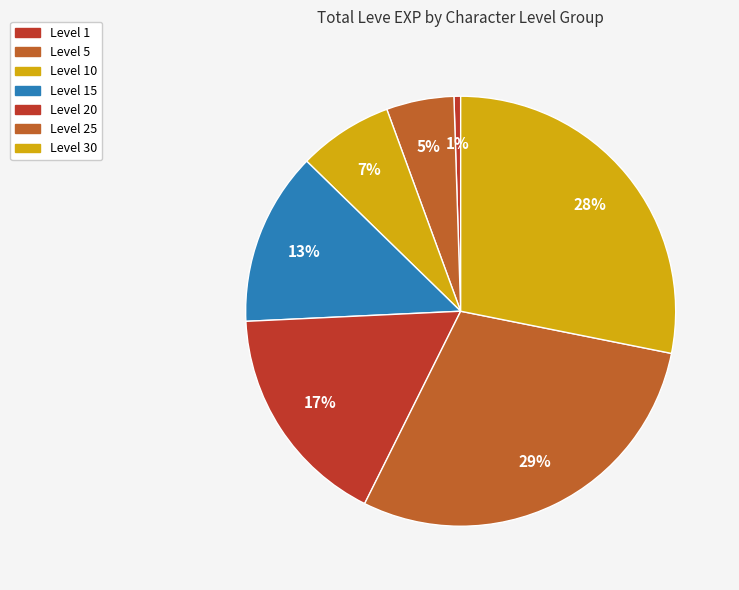

Which slice is the smallest?

Level 1